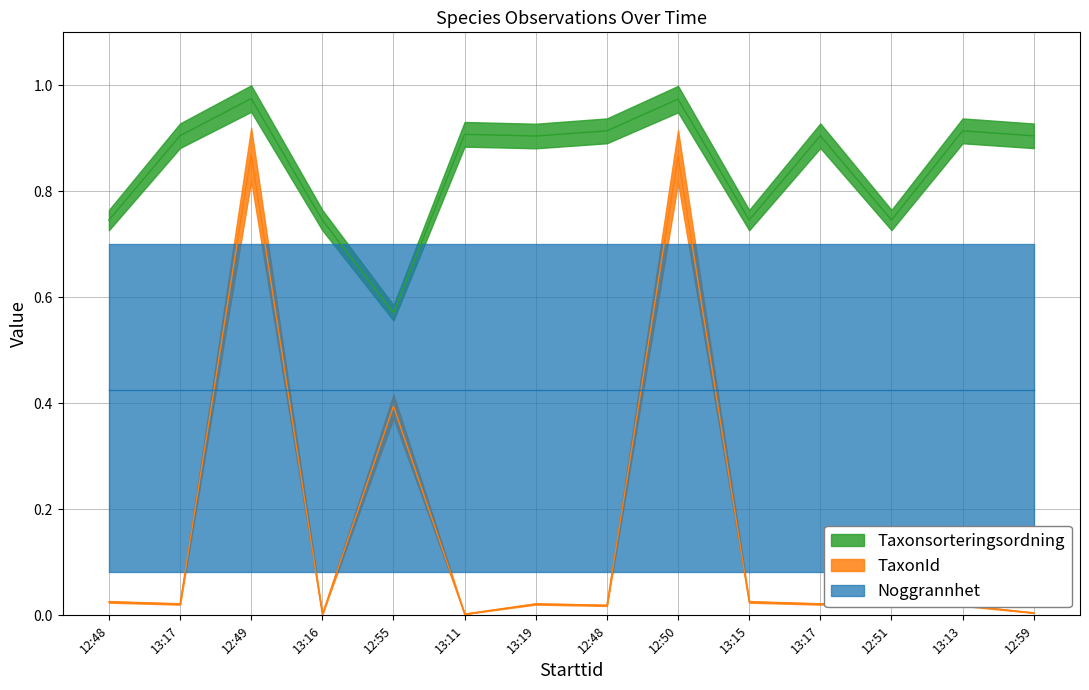

True or false: TaxonId has a value of 0.0 at 13:13.

False